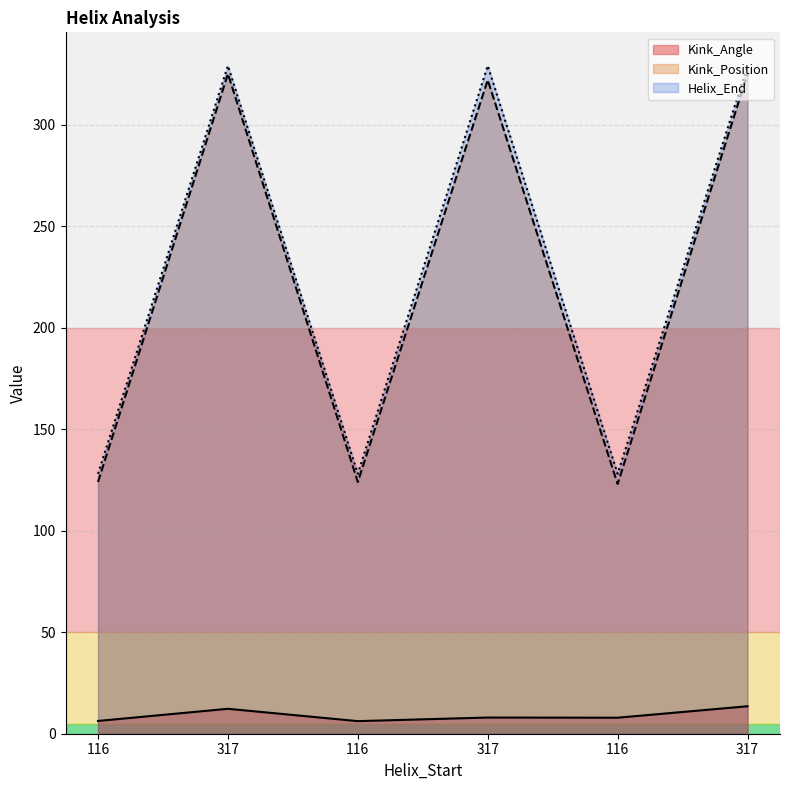

Is the value of Helix_End at 317 greater than the value of Kink_Position at 116?

Yes